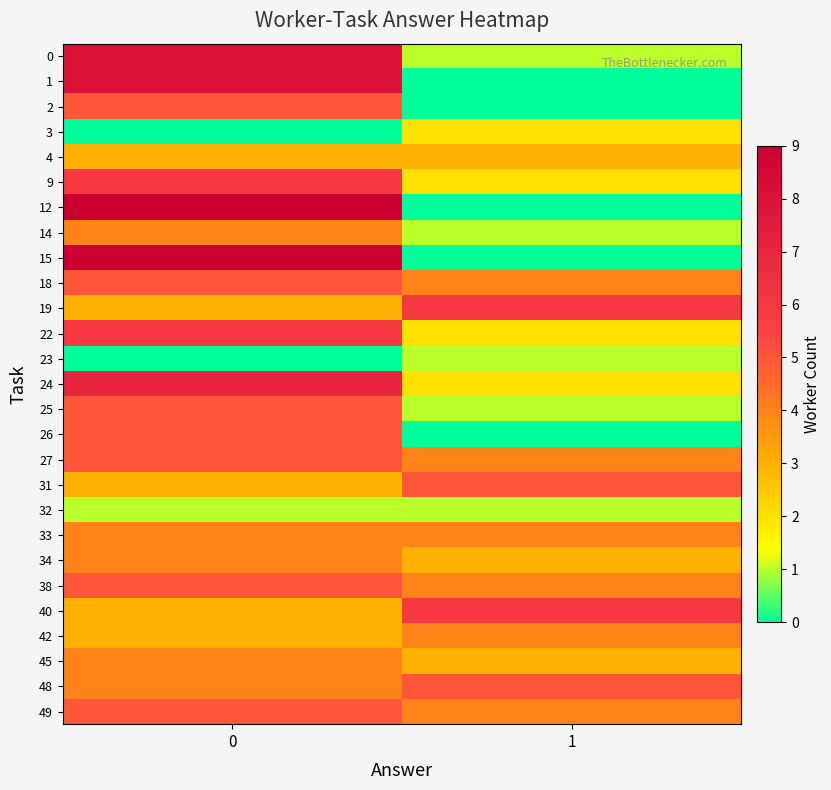

What is the greatest value displayed?

9